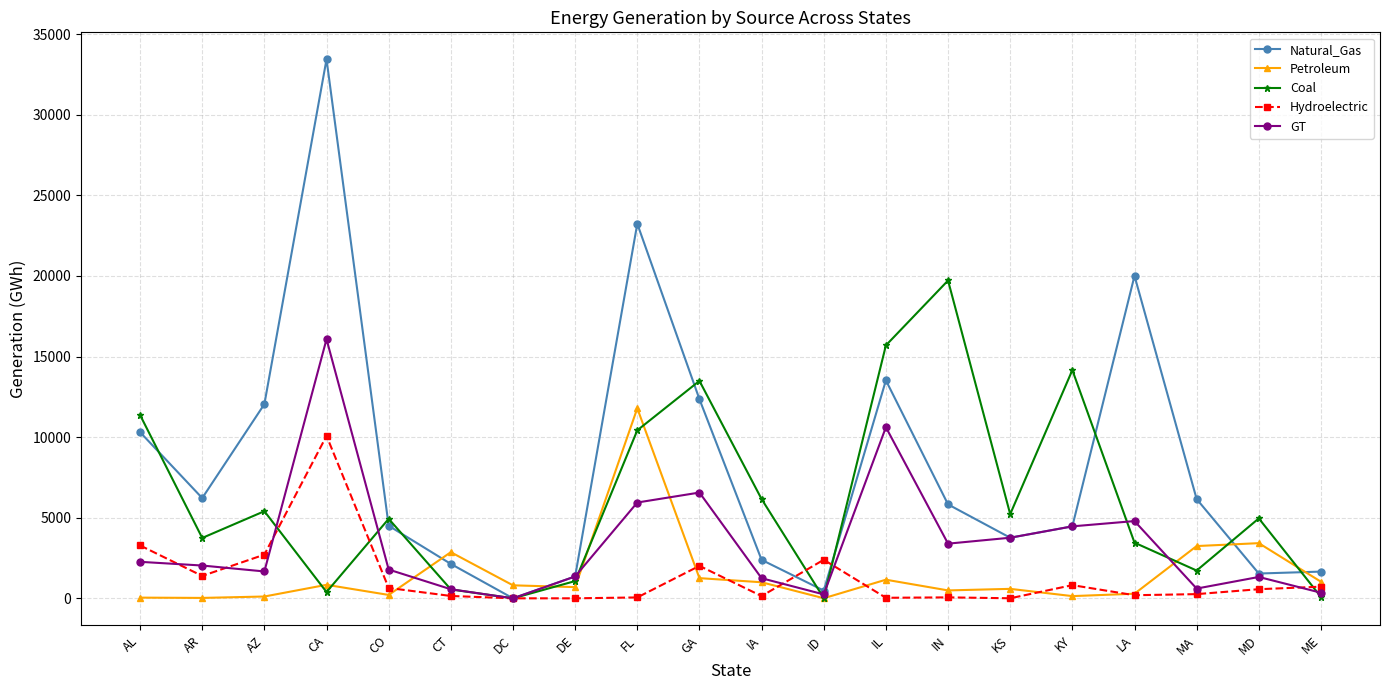

What are all the series names shown in the legend?

Natural_Gas, Petroleum, Coal, Hydroelectric, GT